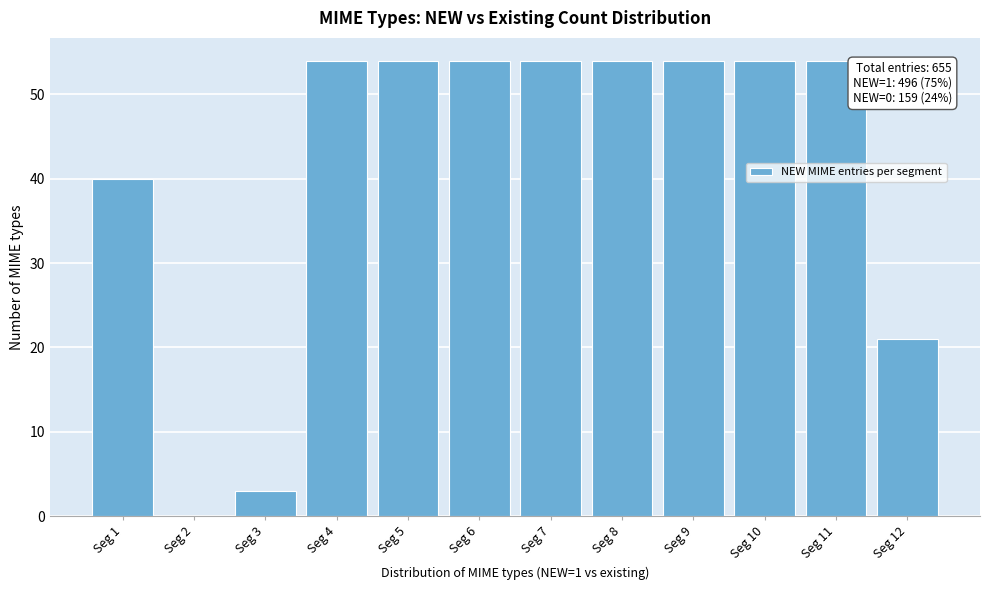

Reading right to left, what are all the values shown in this chart?

Seg 12=21	Seg 11=54	Seg 10=54	Seg 9=54	Seg 8=54	Seg 7=54	Seg 6=54	Seg 5=54	Seg 4=54	Seg 3=3	Seg 2=0	Seg 1=40